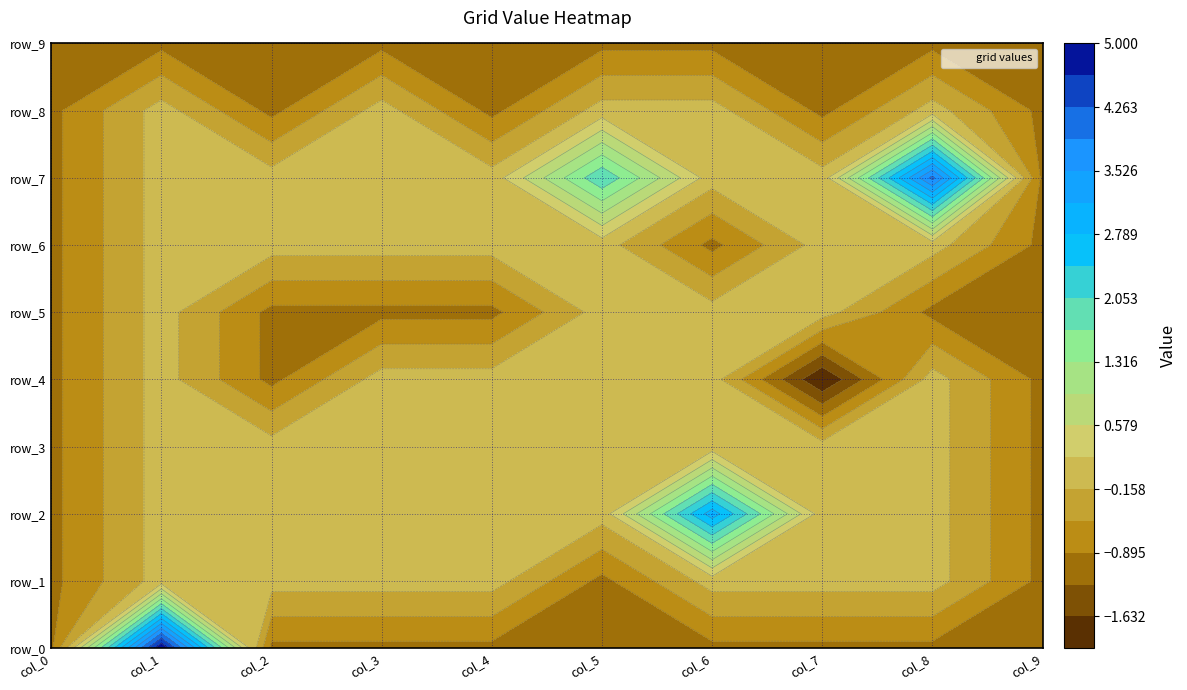

Count the number of categories in the chart.

10